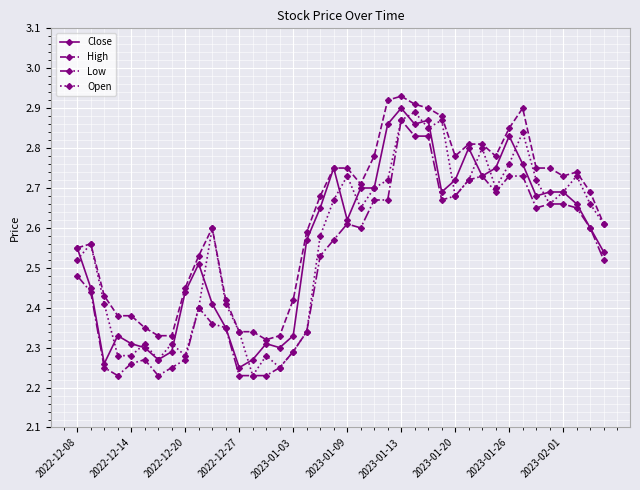

Rank the series by their maximum value, from lowest to highest.

Low, Open, Close, High